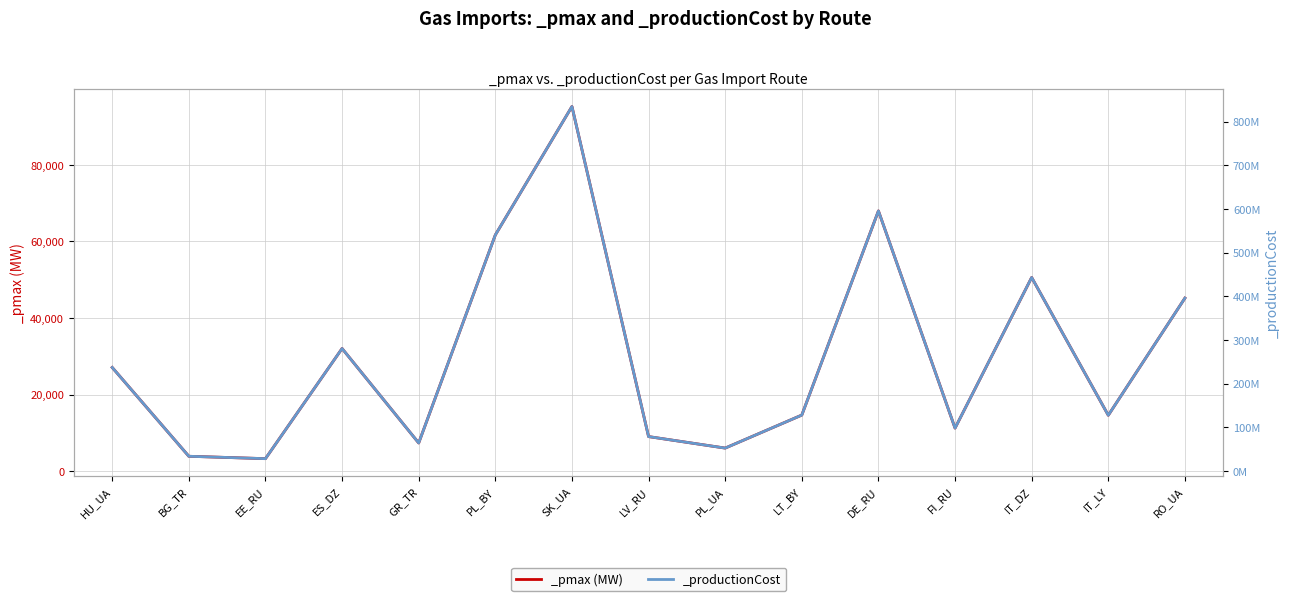

What is the difference between the maximum and minimum values in the _productionCost series?

806018363.9